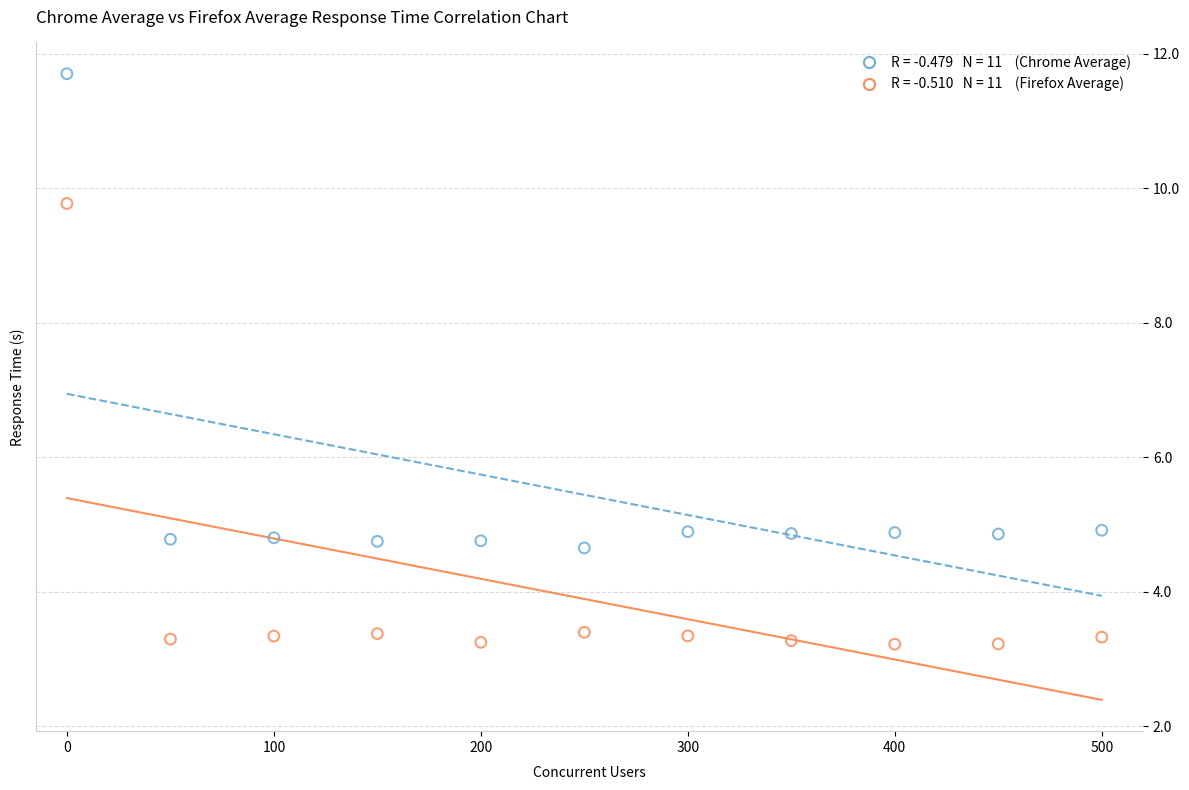

Across all data points, what is the range of X values (max minus min)?

500.0